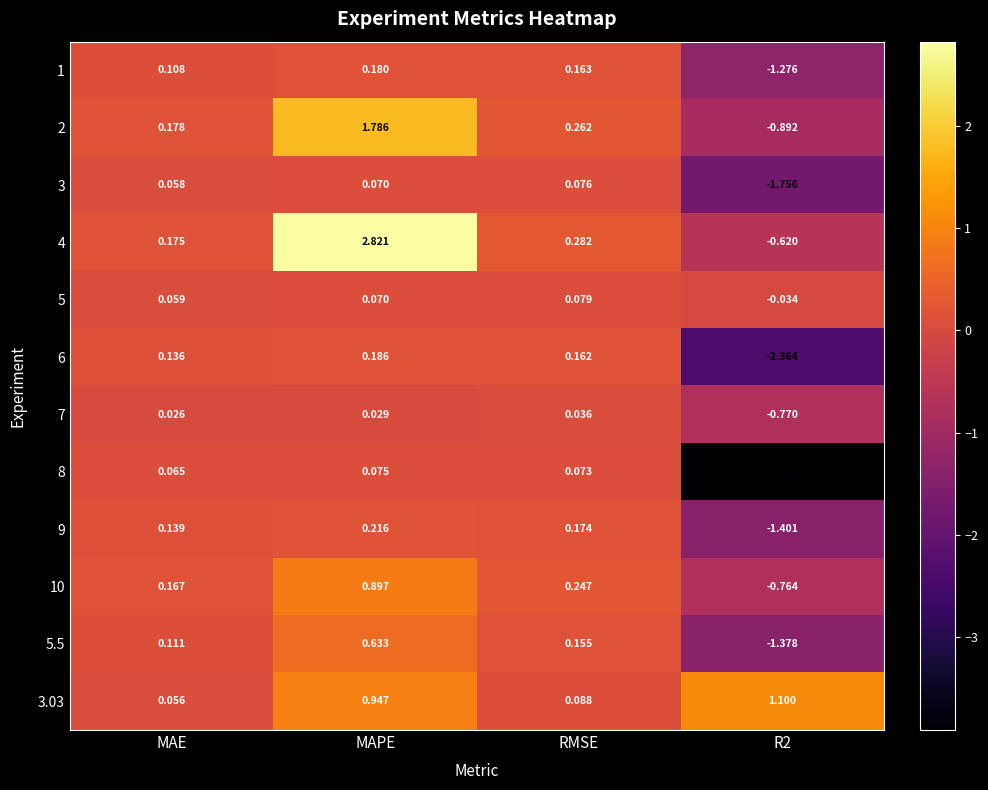

Rank the series by their maximum value, from highest to lowest.

4, 2, 3.03, 10, 5.5, 9, 6, 1, 5, 3, 8, 7